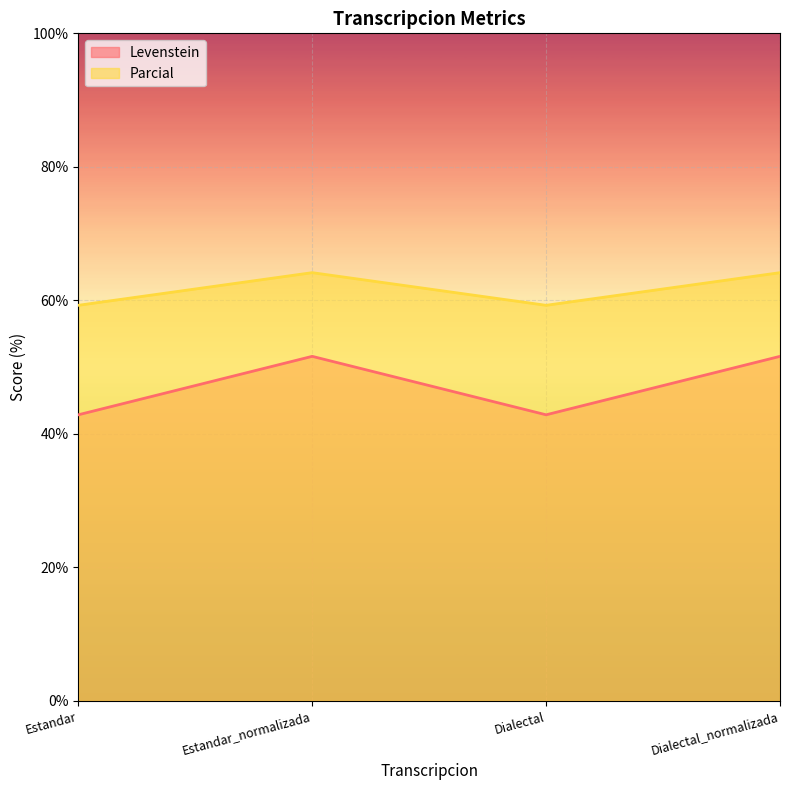

What is the value of the Levenstein point at the 4th from the left?

51.6